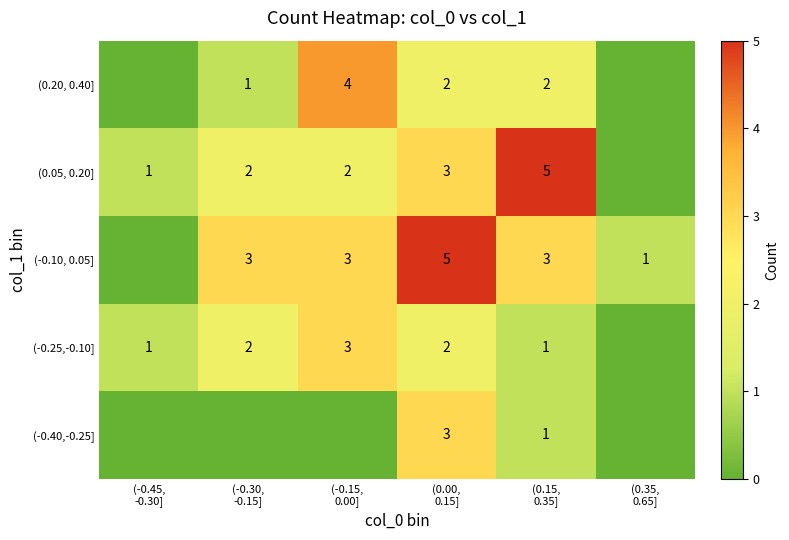

Which series has the largest range (max minus min)?

(-0.10, 0.05]